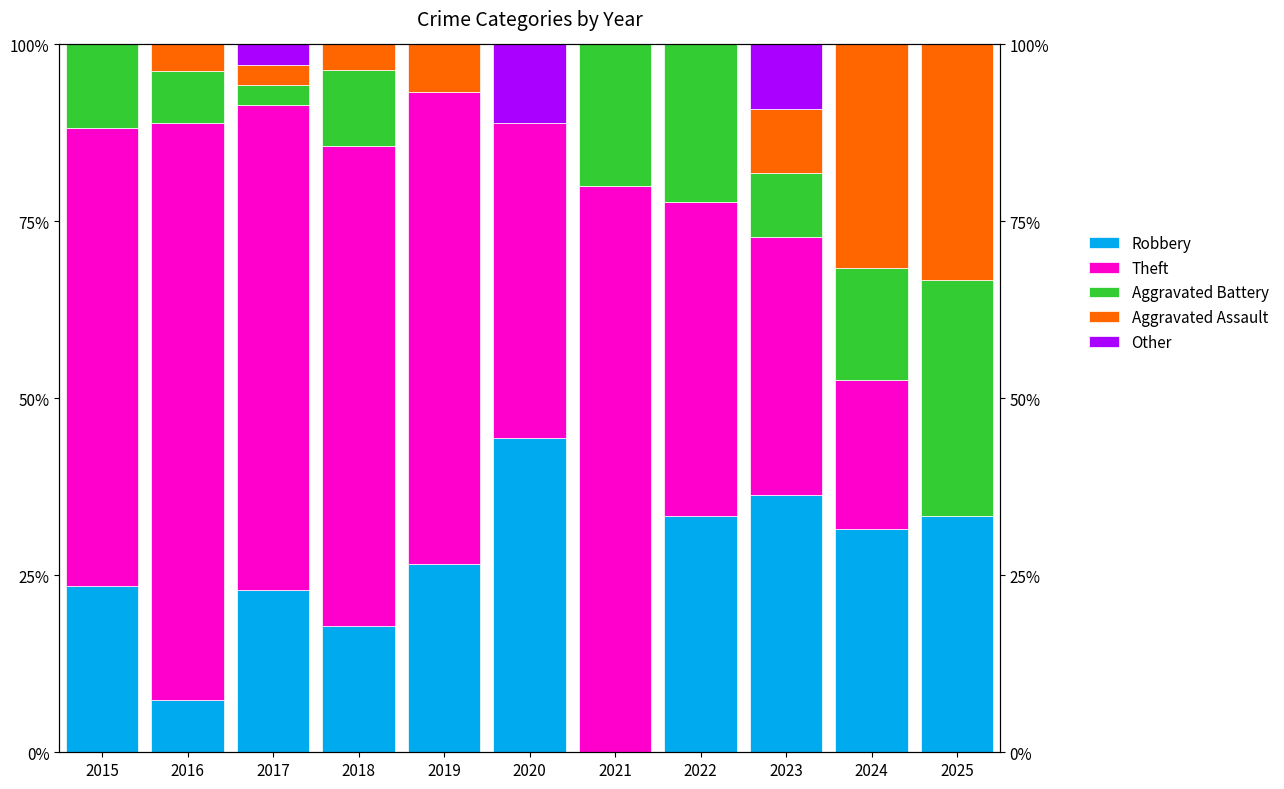

How many bars are there in each group?

5